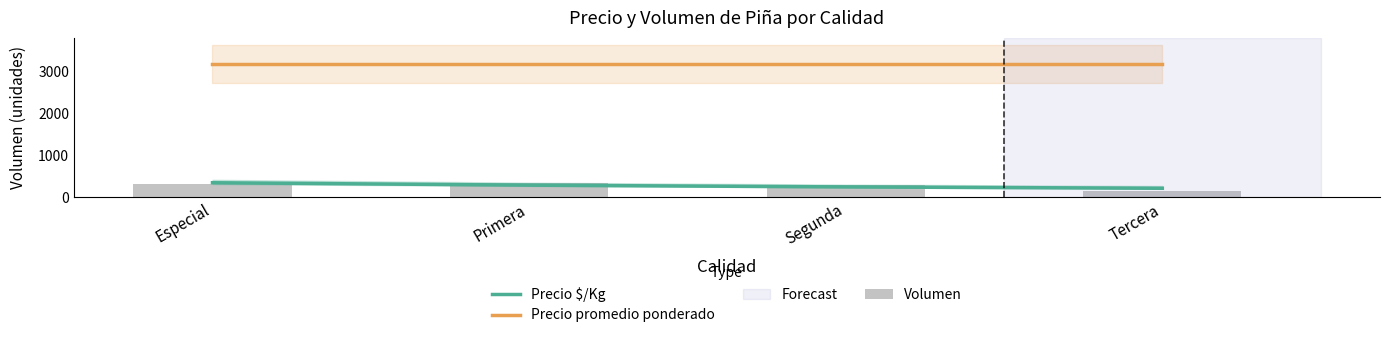

Which series has the largest total across all categories?

Precio promedio ponderado